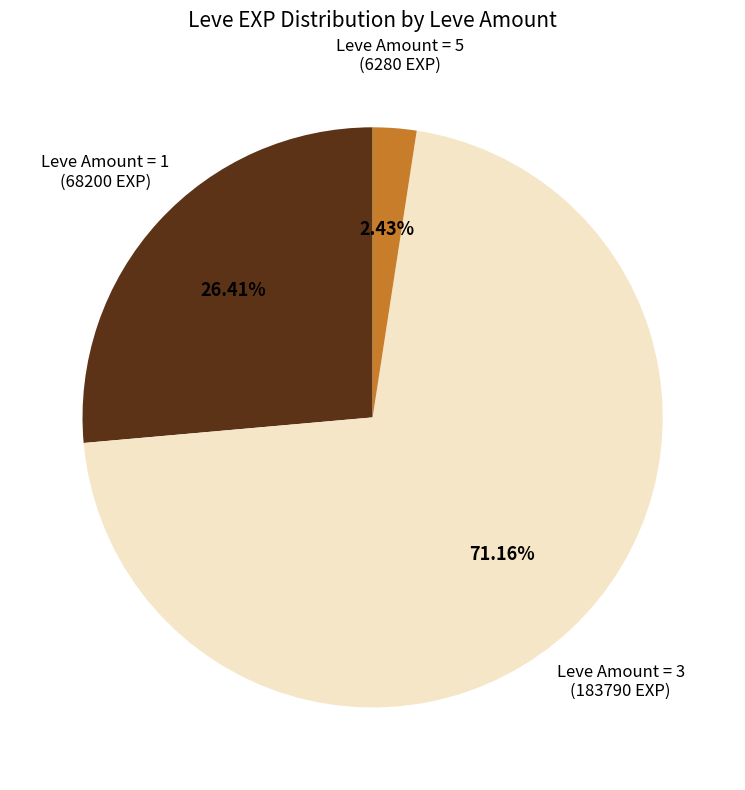

Which has a higher value, Leve Amount = 1 or Leve Amount = 3?

Leve Amount = 3